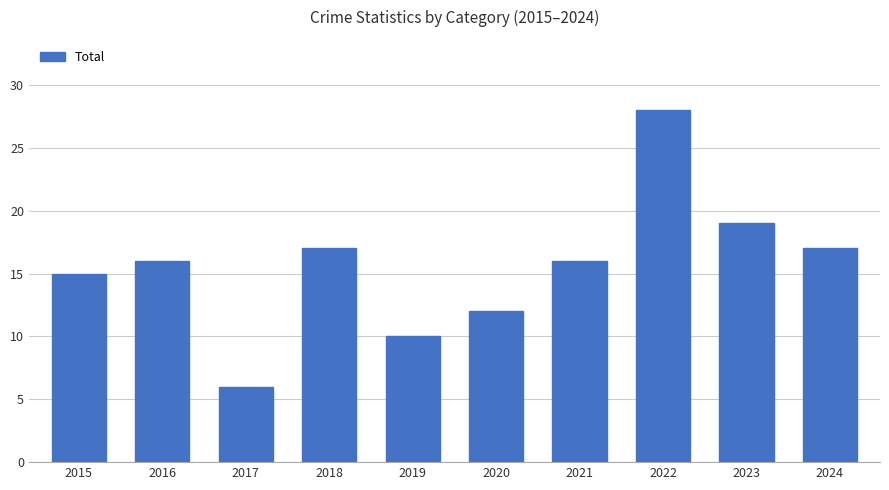

What is the change in value from 2015 to 2023?

+4